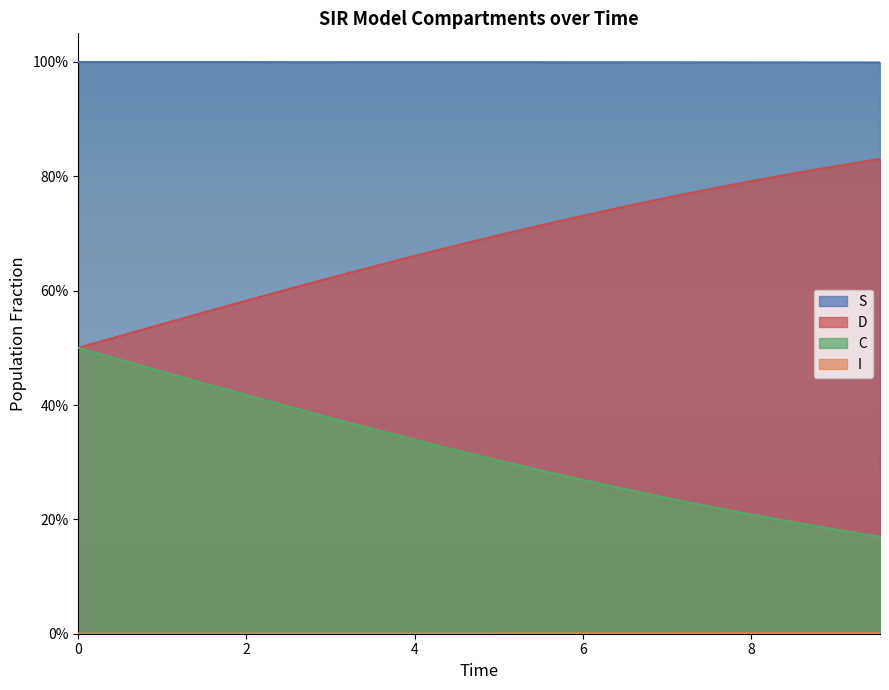

The S series shows 0.0 at 0. True or false?

False